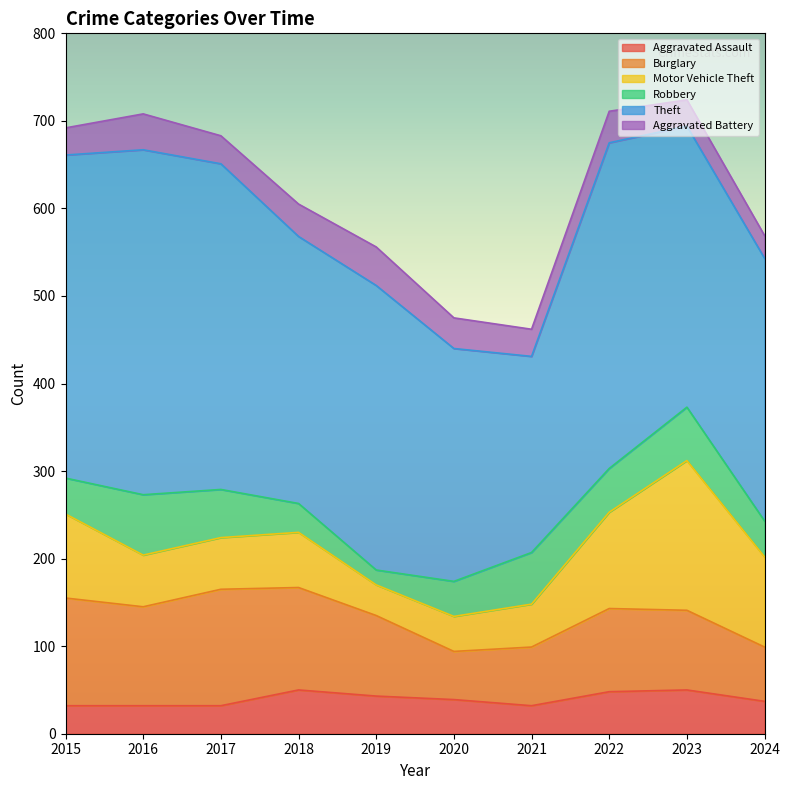

Reading left to right, list all the values displayed in this chart.

Aggravated Assault: 2015=32	2016=32	2017=32	2018=50	2019=43	2020=39	2021=32	2022=48	2023=50	2024=37
Burglary: 2015=123	2016=113	2017=133	2018=117	2019=92	2020=55	2021=67	2022=95	2023=91	2024=62
Motor Vehicle Theft: 2015=96	2016=59	2017=59	2018=63	2019=35	2020=40	2021=49	2022=110	2023=171	2024=103
Robbery: 2015=41	2016=69	2017=55	2018=33	2019=17	2020=40	2021=59	2022=50	2023=61	2024=41
Theft: 2015=369	2016=394	2017=372	2018=305	2019=325	2020=266	2021=224	2022=372	2023=321	2024=300
Aggravated Battery: 2015=31	2016=41	2017=32	2018=37	2019=44	2020=35	2021=31	2022=36	2023=30	2024=26